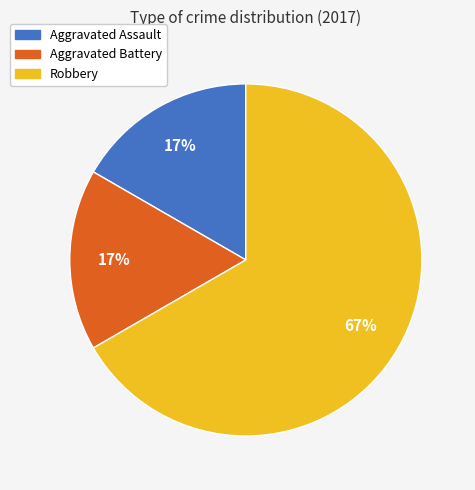

Is it true that Aggravated Battery is 25% of the pie?

False